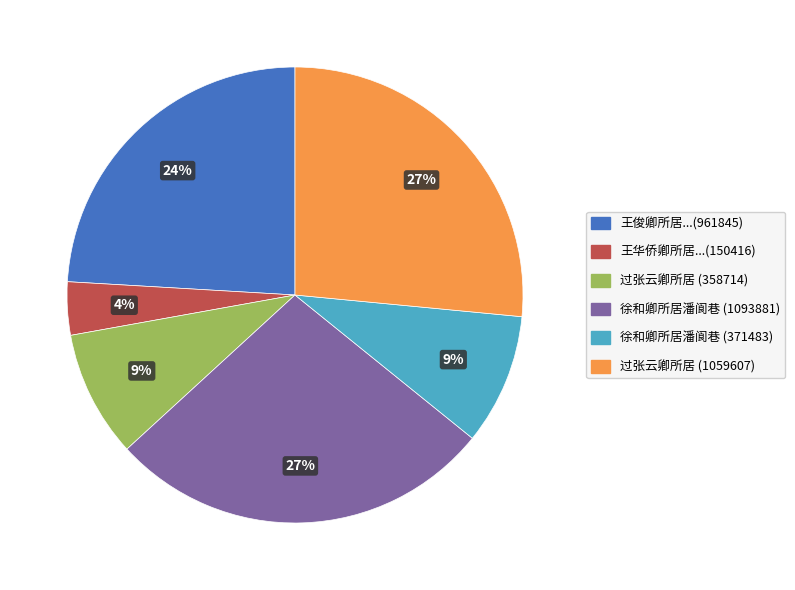

To the nearest percent, what is the average slice percentage?

17%